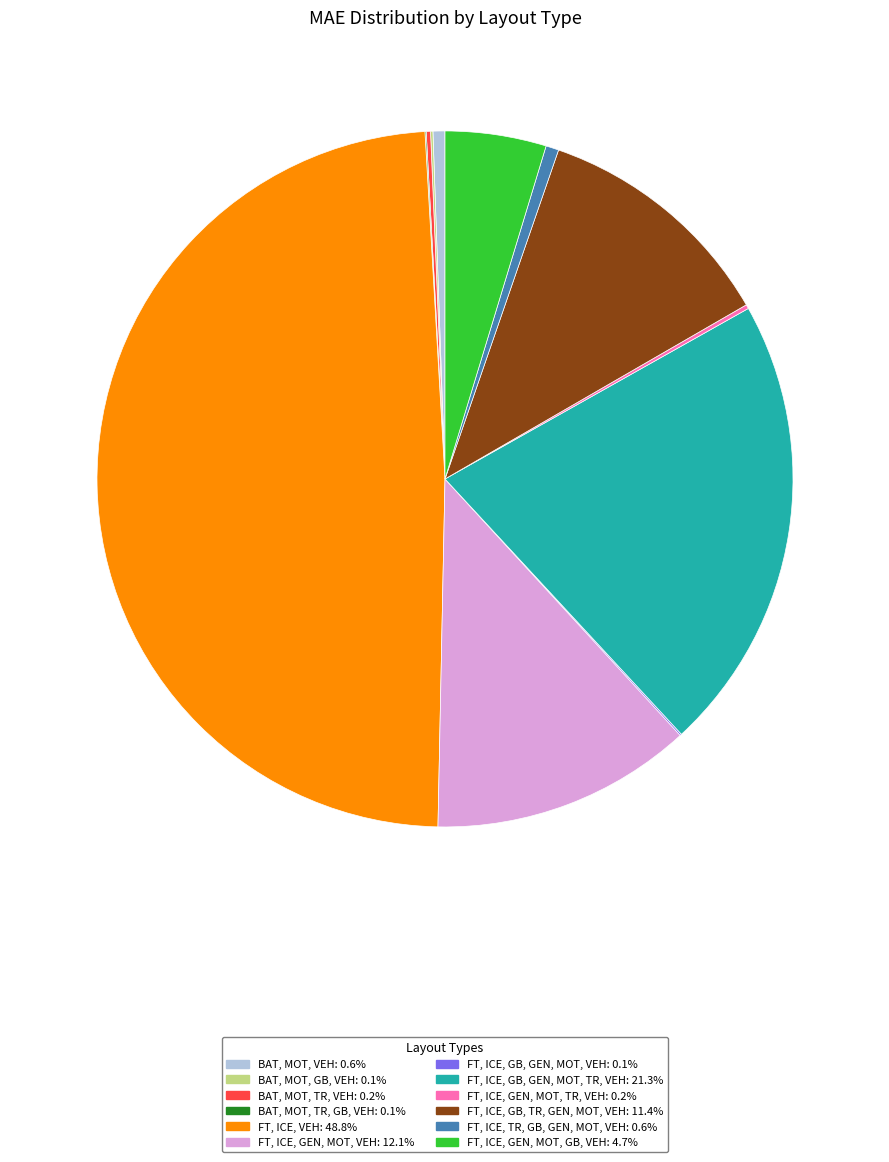

What is the largest slice in the pie chart?

FT, ICE, VEH